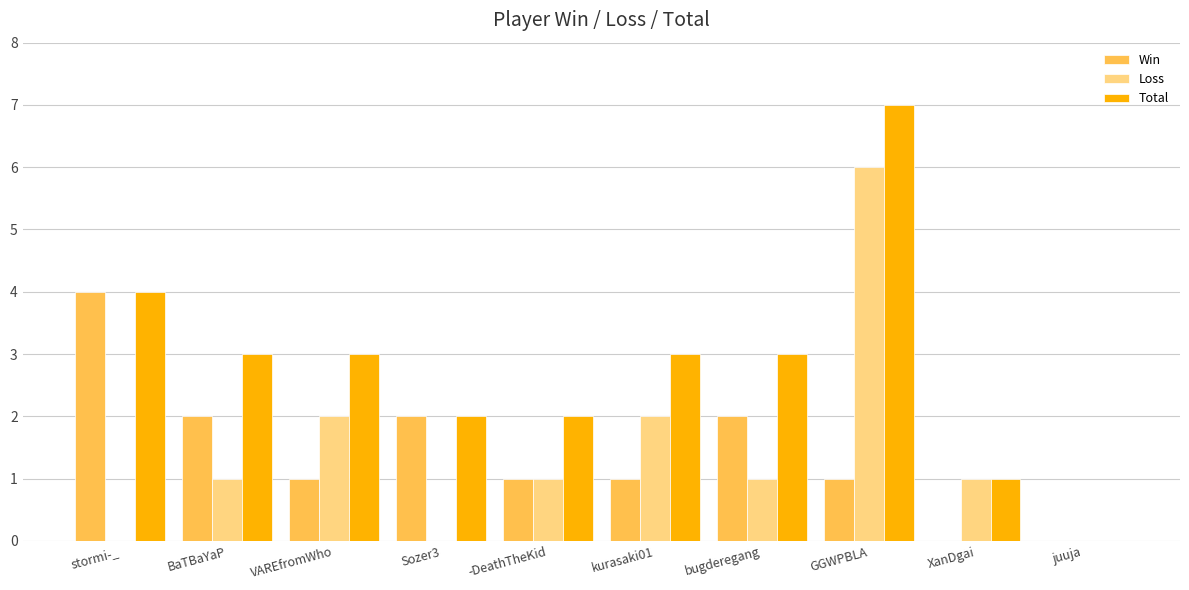

How many groups of bars are there?

10